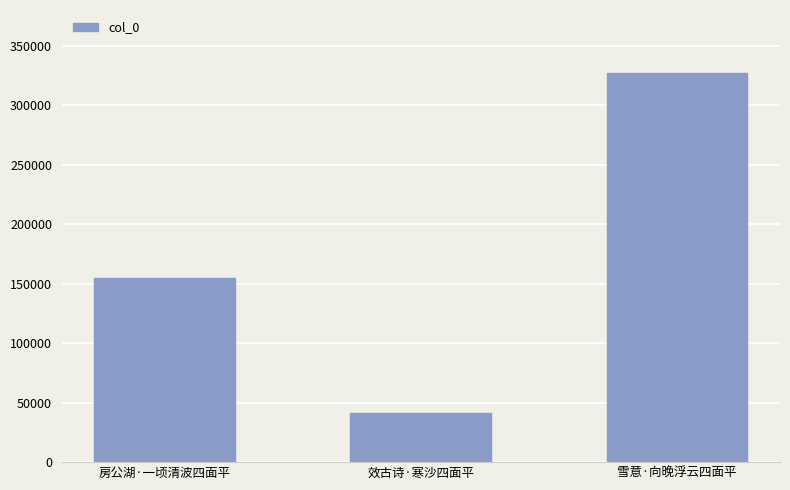

Approximately how many times larger is the value at 雪意·向晚浮云四面平 compared to 效古诗·寒沙四面平?

7.9